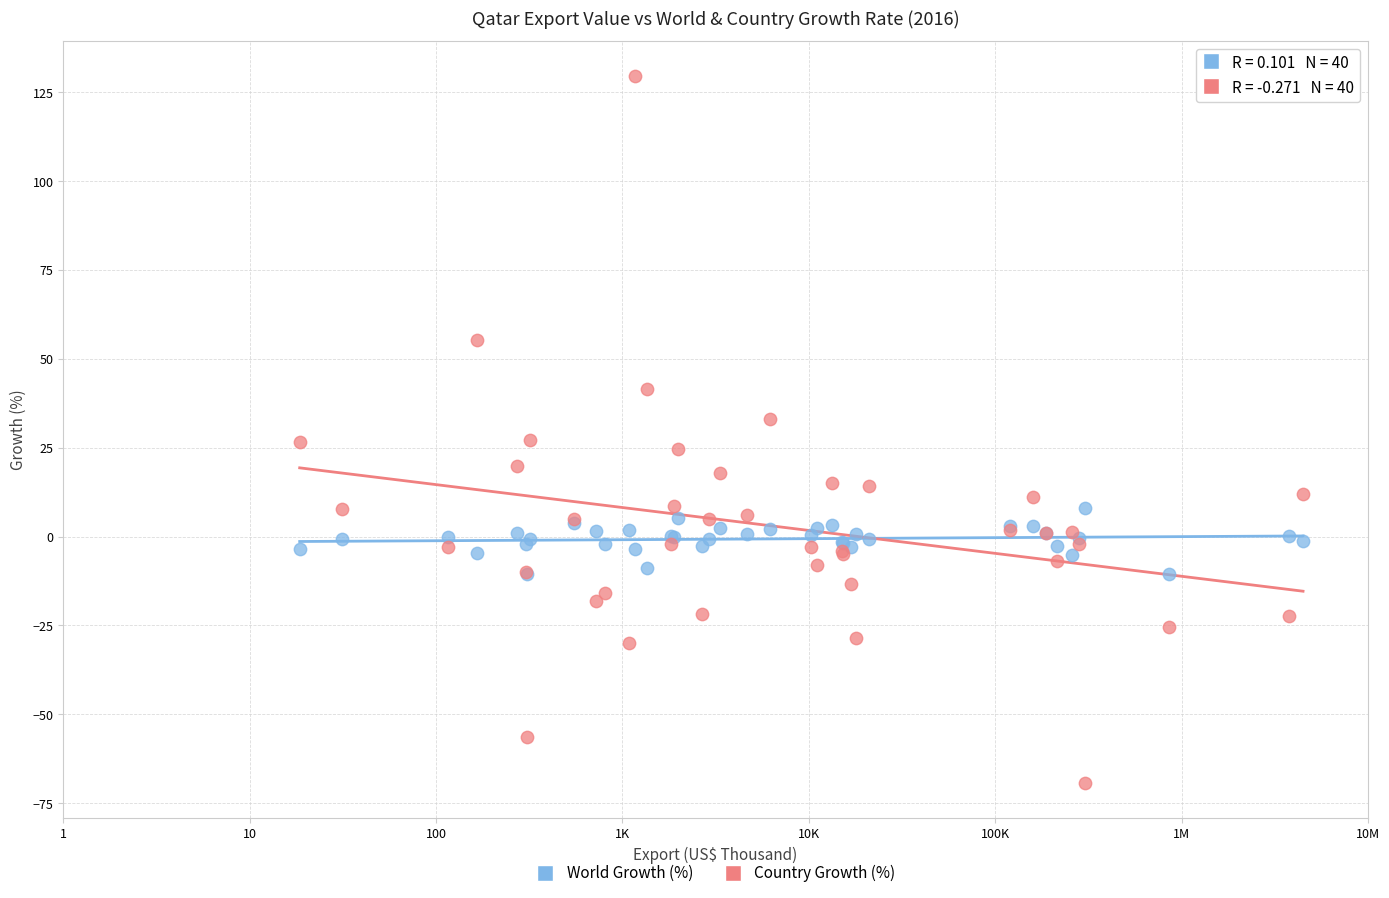

Which series reaches the maximum Y coordinate?

Country Growth (%)